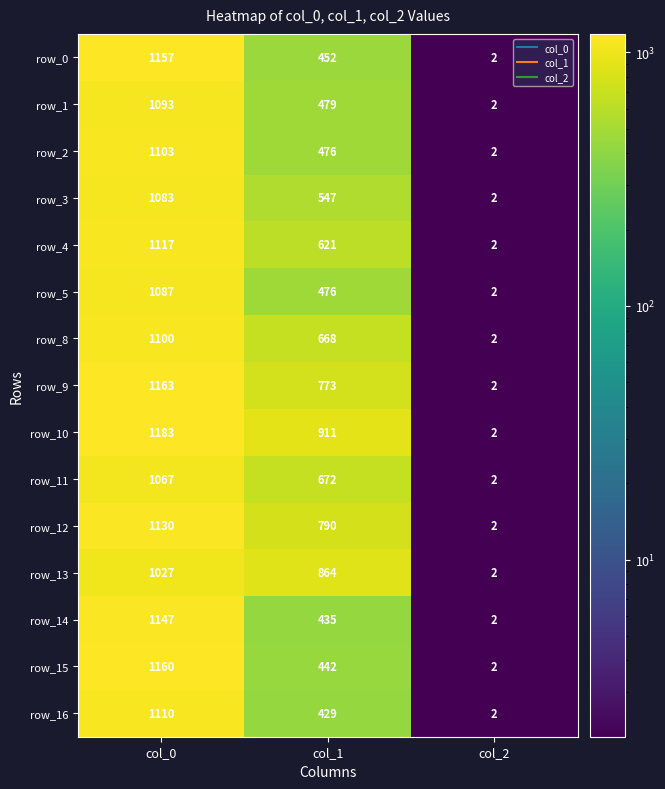

What is the maximum value for row_4?

1117